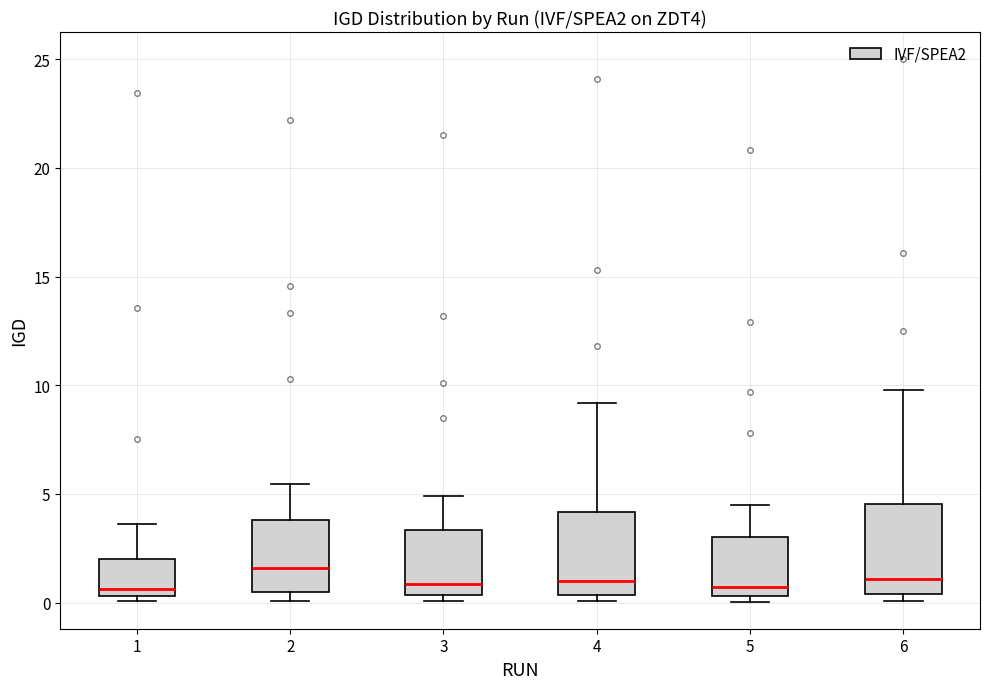

Reading left to right, read every box against the y-axis: the position of its median line, the range the box covers, and the ends of its whiskers. The values are not printed on the chart, so give them approximately, as read against the axis.

1: median 0.5 (just above the box's lower edge), box 0.5 to 2.0, whiskers 0.0 to 3.5
2: median 1.5, box 0.5 to 4.0, whiskers 0.0 to 5.5
3: median 1.0, box 0.5 to 3.5, whiskers 0.0 to 5.0
4: median 1.0, box 0.5 to 4.0, whiskers 0.0 to 9.0
5: median 0.5 (just above the box's lower edge), box 0.5 to 3.0, whiskers 0.0 to 4.5
6: median 1.0, box 0.5 to 4.5, whiskers 0.0 to 10.0